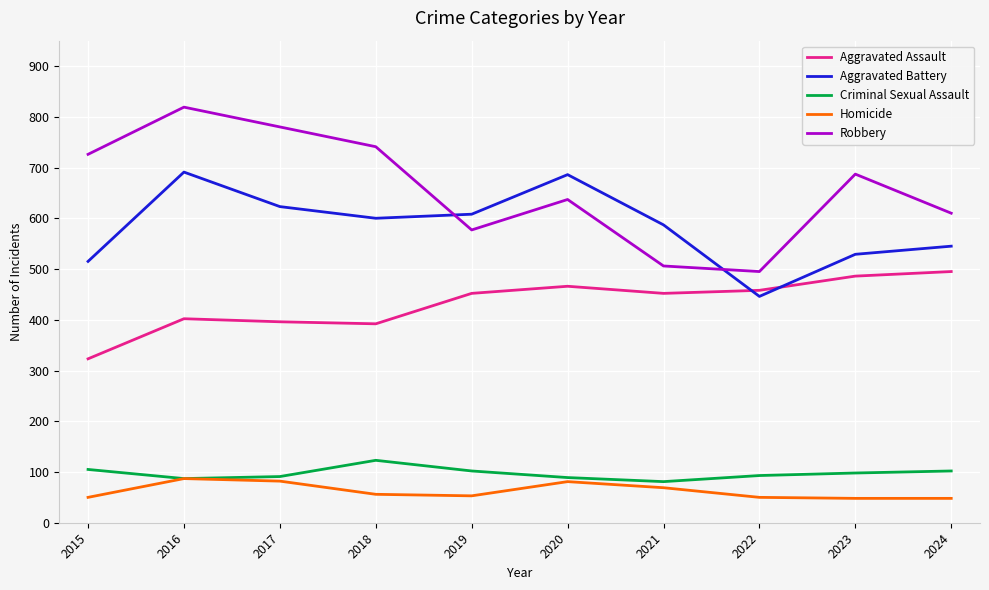

What is the total value across all series at 2015?

1719